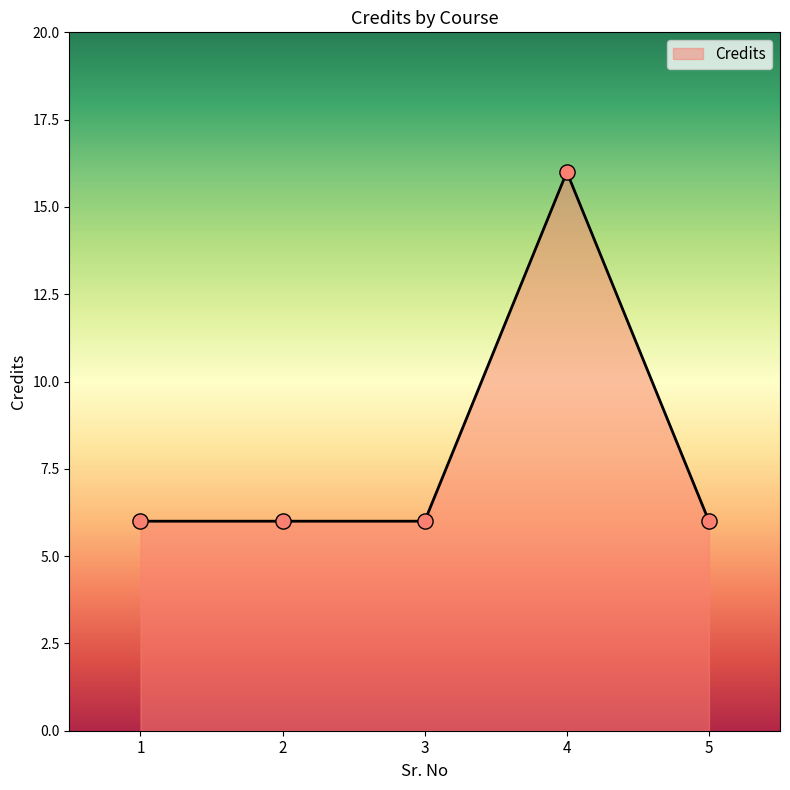

Between 4 and 1, which is larger?

4